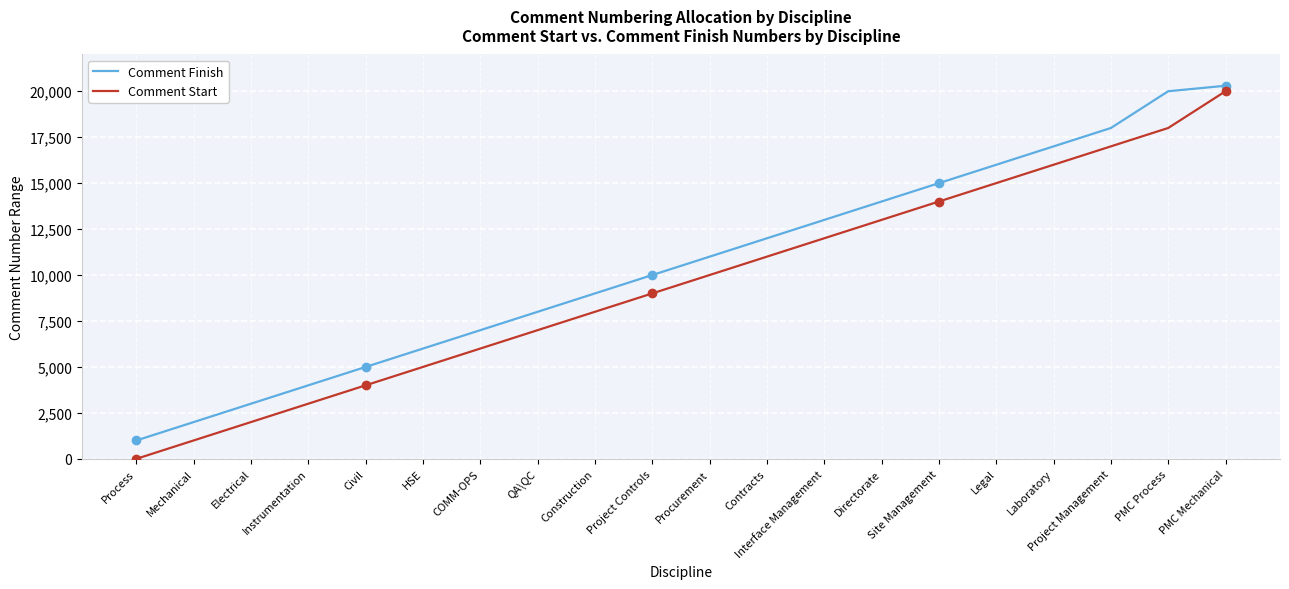

Is the value of Comment Start at PMC Mechanical greater than the value of Comment Finish at Site Management?

Yes